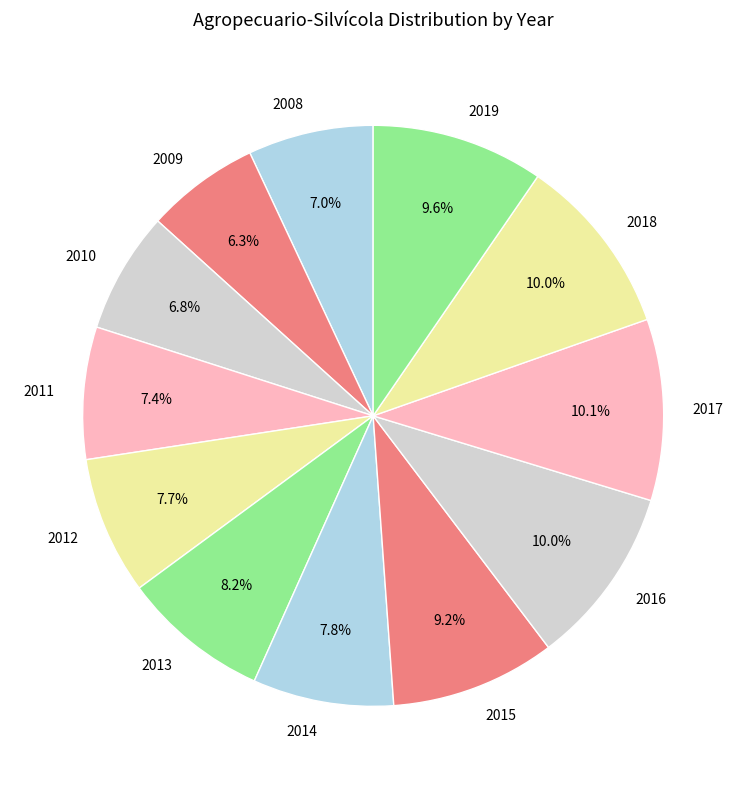

What is the ratio of the value at 2013 to the value at 2011?

1.1